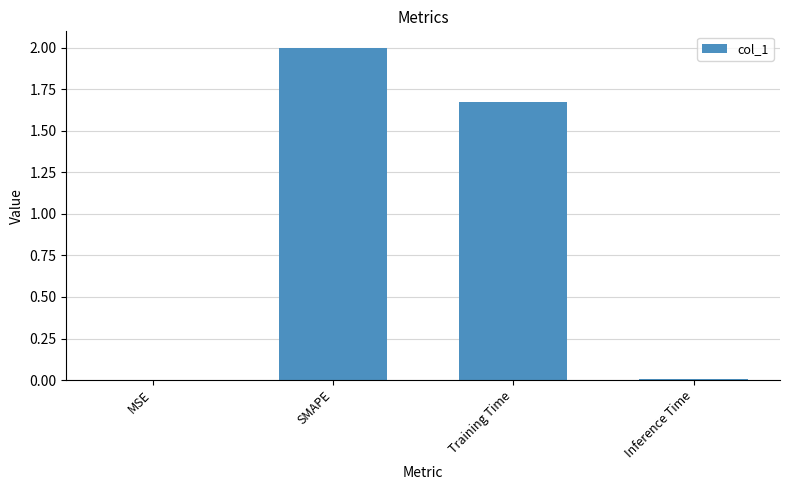

Is it true that the value at Training Time is 2.4?

False